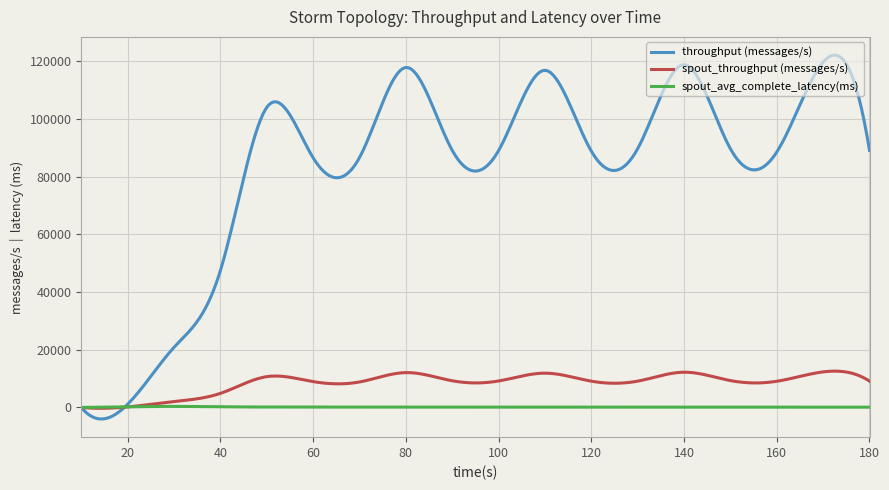

What is the greatest value displayed?

122152.5